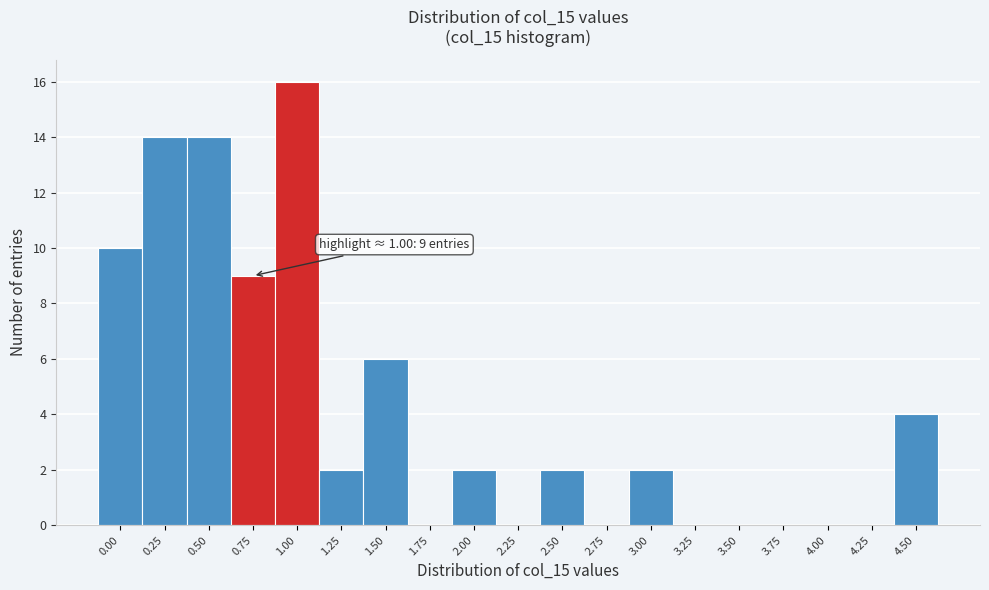

Reading left to right, what are all the values shown in this chart?

0.00=10	0.25=14	0.50=14	0.75=9	1.00=16	1.25=2	1.50=6	1.75=0	2.00=2	2.25=0	2.50=2	2.75=0	3.00=2	3.25=0	3.50=0	3.75=0	4.00=0	4.25=0	4.50=4